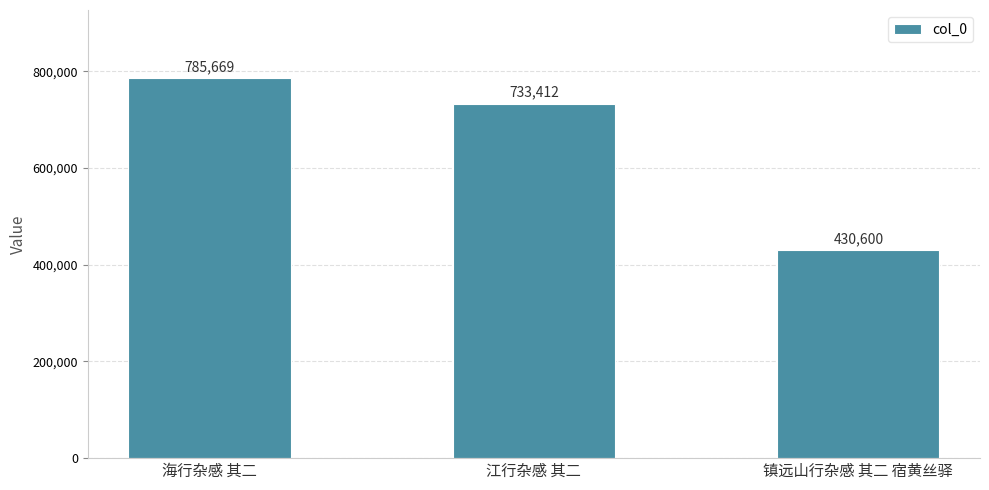

Approximately how many times larger is the value at 镇远山行杂感 其二 宿黄丝驿 compared to 江行杂感 其二?

0.6